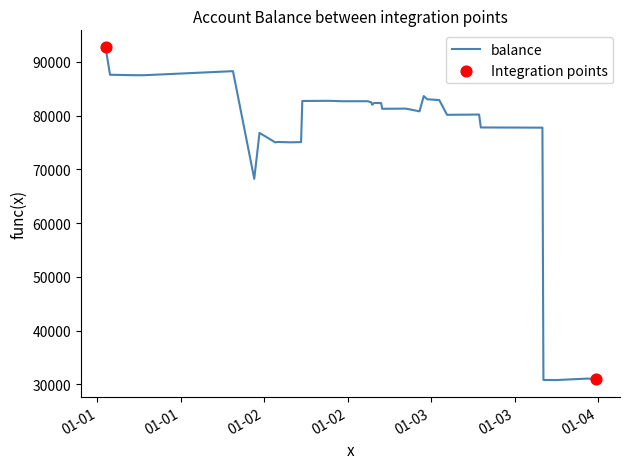

What is the smallest value displayed?

30786